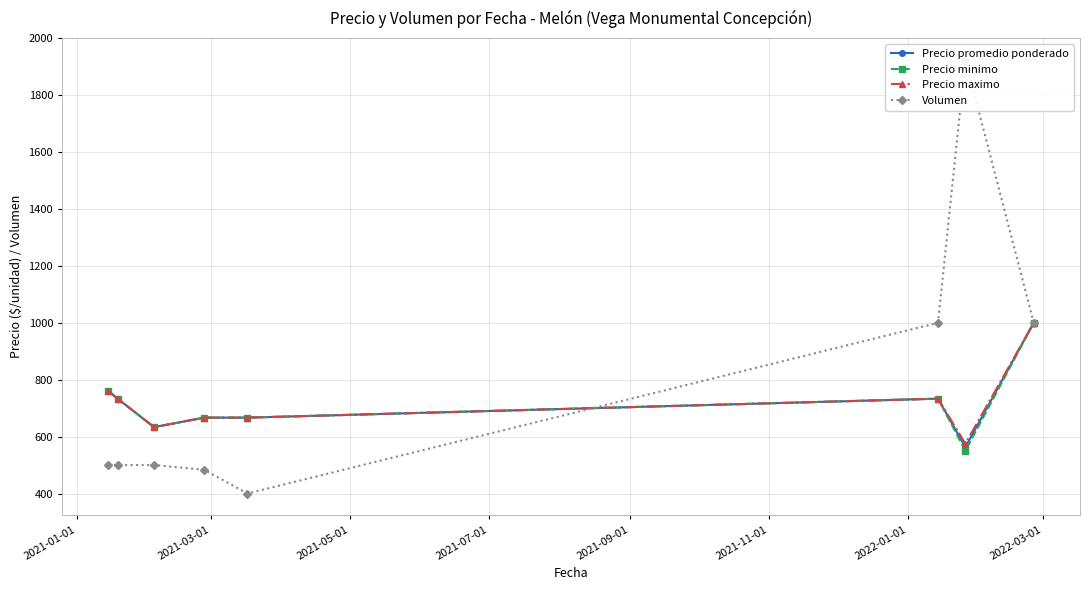

True or false: Precio promedio ponderado has more than 0 interior local peaks.

True